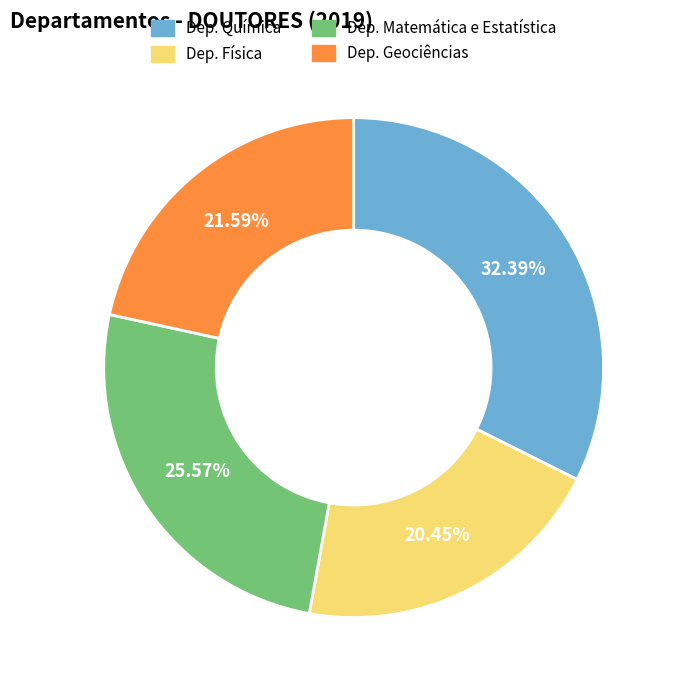

Is there a majority slice in this chart?

No